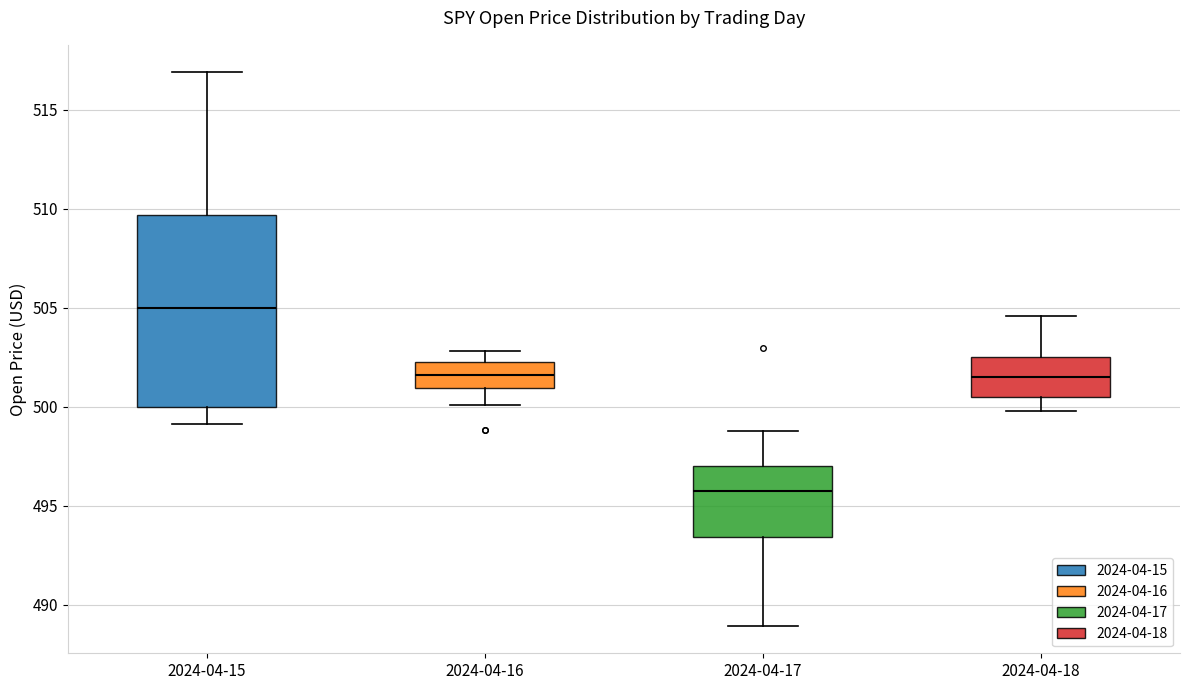

Reading left to right, read every box against the y-axis: the position of its median line, the range the box covers, and the ends of its whiskers. The values are not printed on the chart, so give them approximately, as read against the axis.

2024-04-15: median 505.0, box 500.0 to 509.5, whiskers 499.0 to 517.0
2024-04-16: median 501.5, box 501.0 to 502.5, whiskers 500.0 to 503.0
2024-04-17: median 495.5, box 493.5 to 497.0, whiskers 489.0 to 499.0
2024-04-18: median 501.5, box 500.5 to 502.5, whiskers 500.0 to 504.5